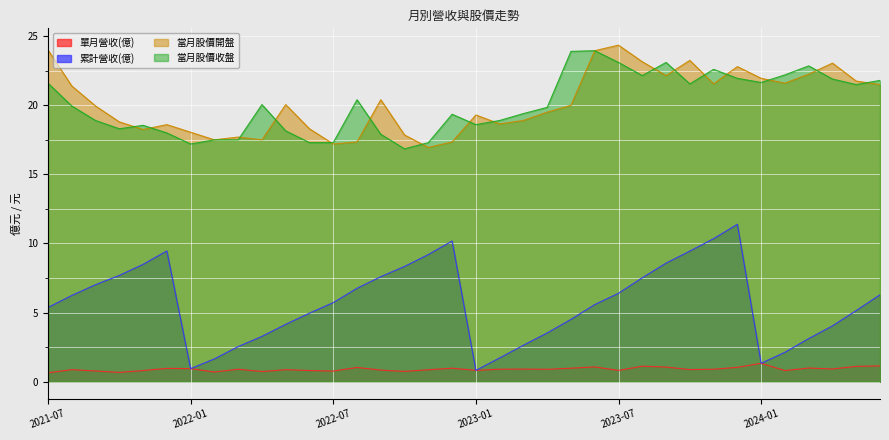

At which label does 累計營收(億) reach its minimum?

2023-01